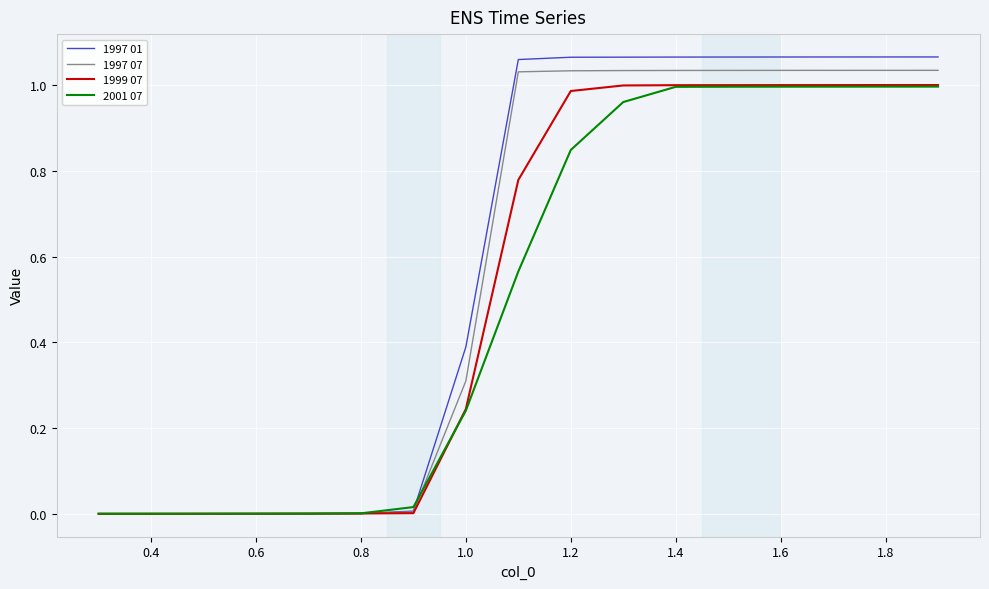

Which series has the largest range (max minus min)?

1997 01